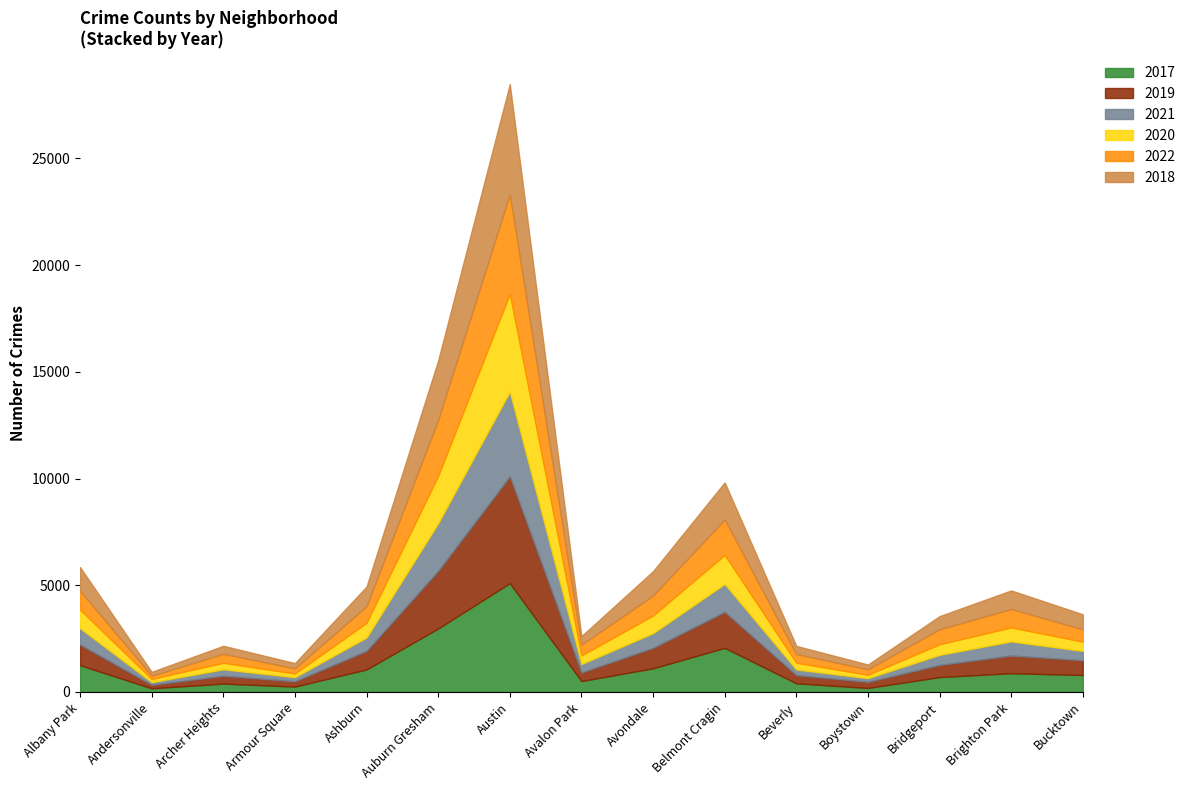

What is the average value of the 2018 series?

1125